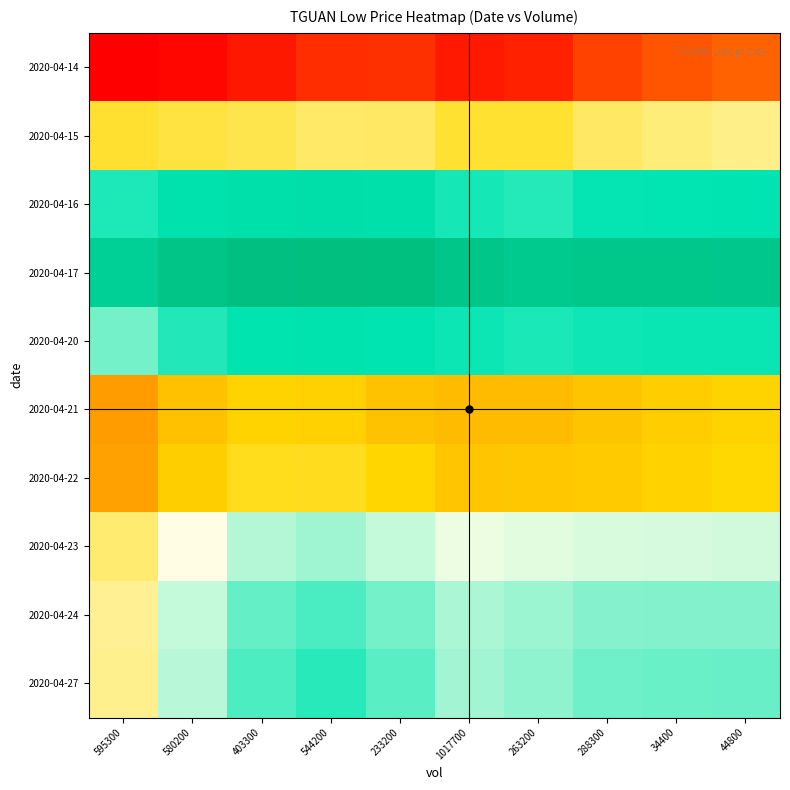

What is the difference between the highest and lowest values at 1017700?

0.4